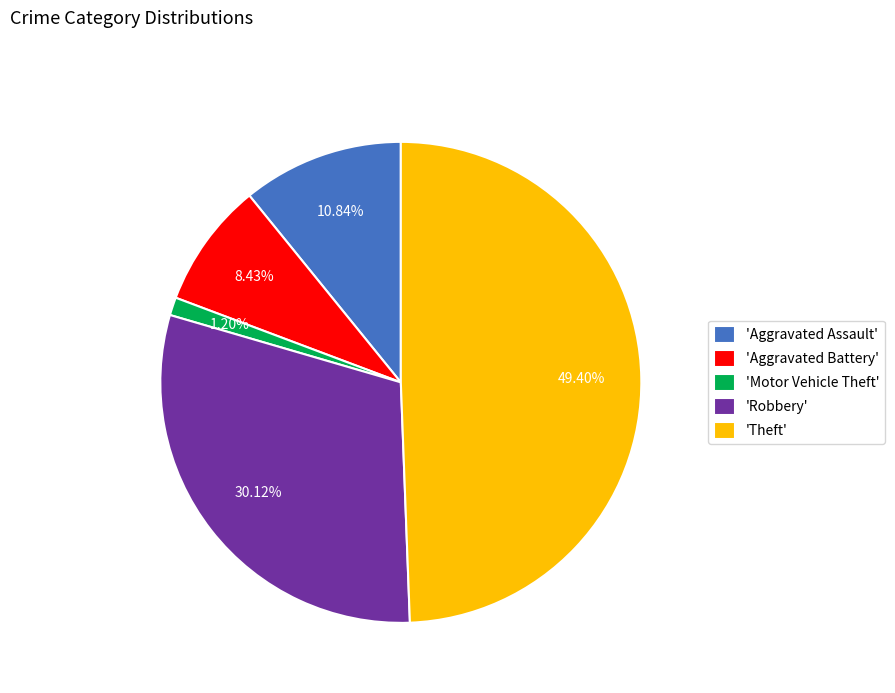

How many segments does this pie chart have?

5